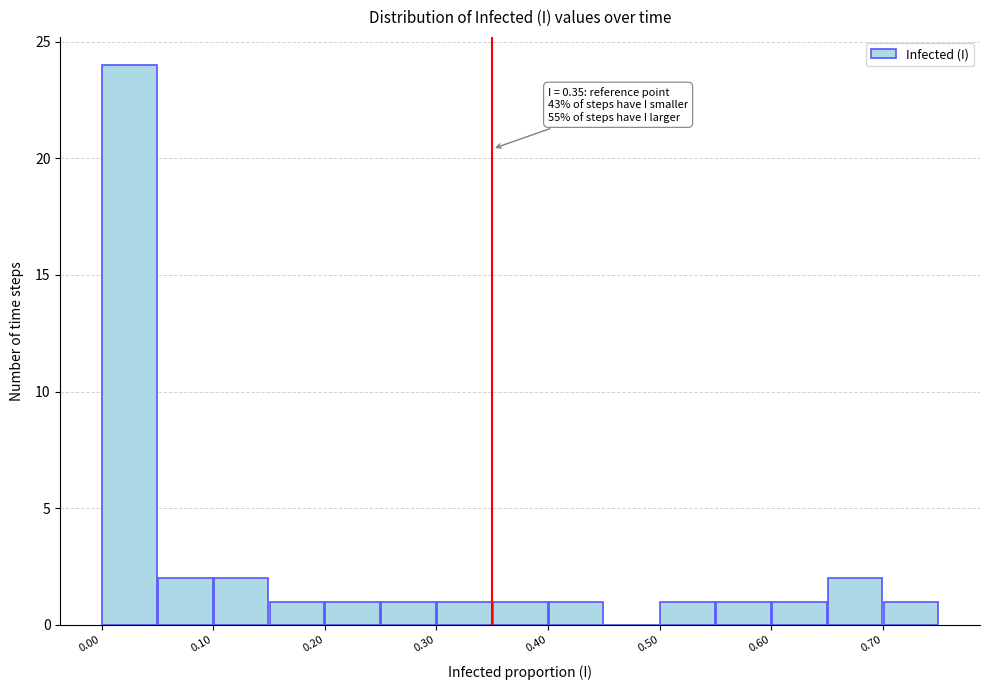

Which range on the x-axis has the tallest bar?

0.00 to 0.05